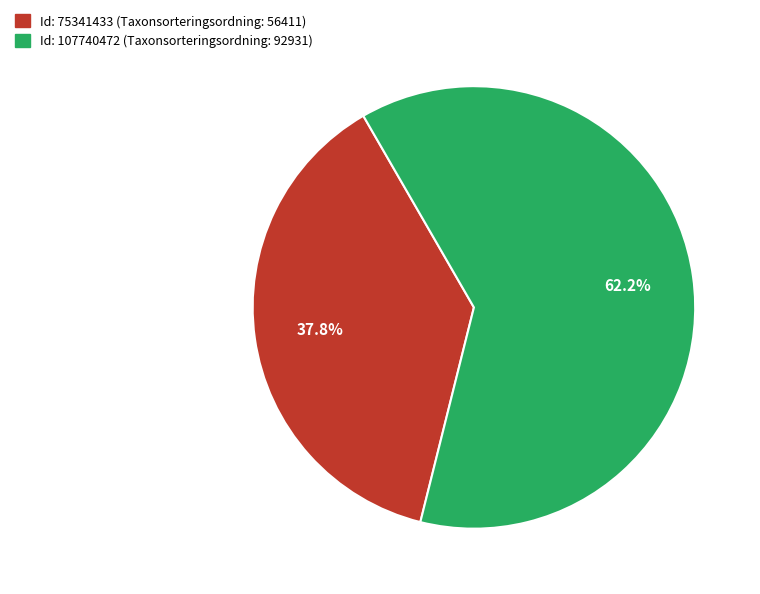

Is there a majority slice in this chart?

Yes